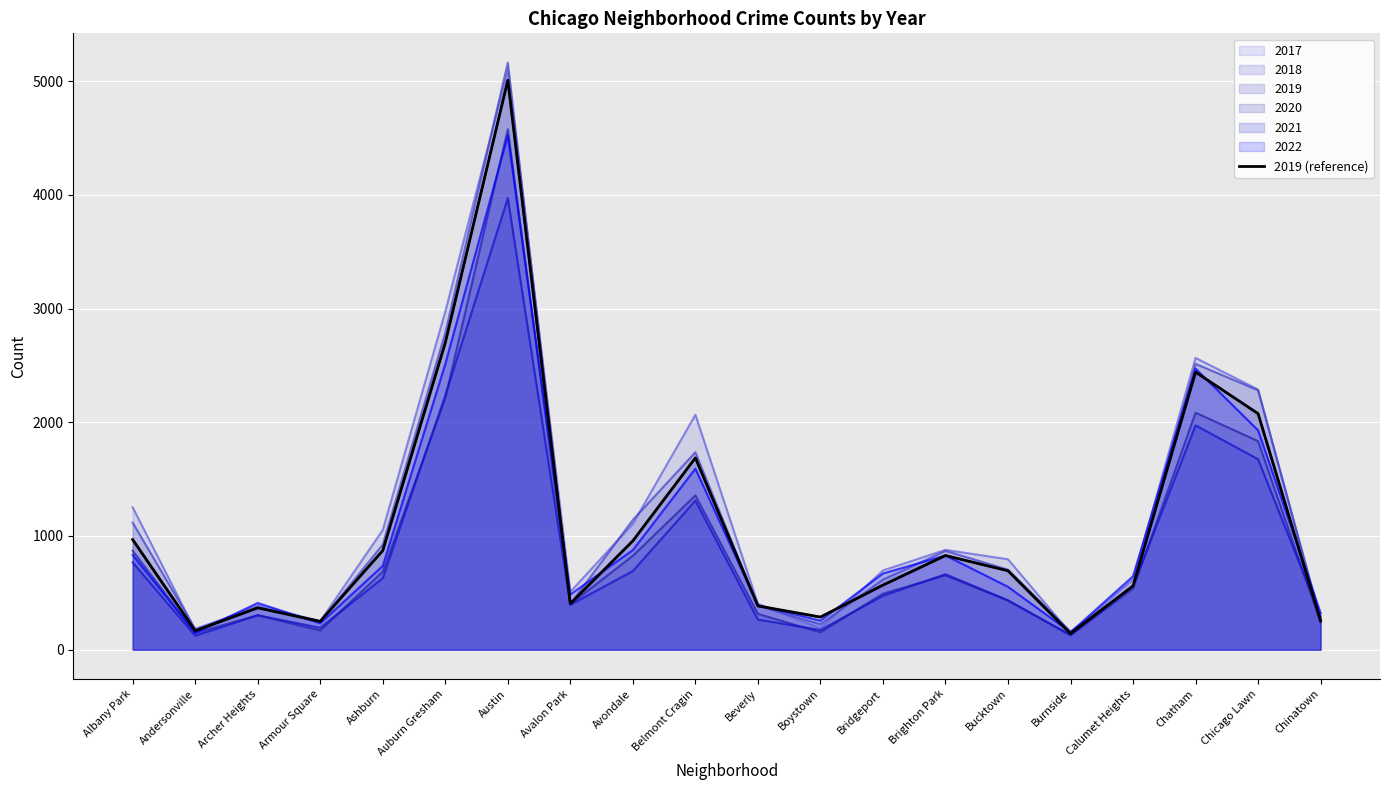

Rank the categories by value from lowest to highest.

Burnside, Andersonville, Armour Square, Chinatown, Boystown, Archer Heights, Beverly, Avalon Park, Calumet Heights, Bridgeport, Bucktown, Brighton Park, Ashburn, Avondale, Albany Park, Belmont Cragin, Chicago Lawn, Chatham, Auburn Gresham, Austin